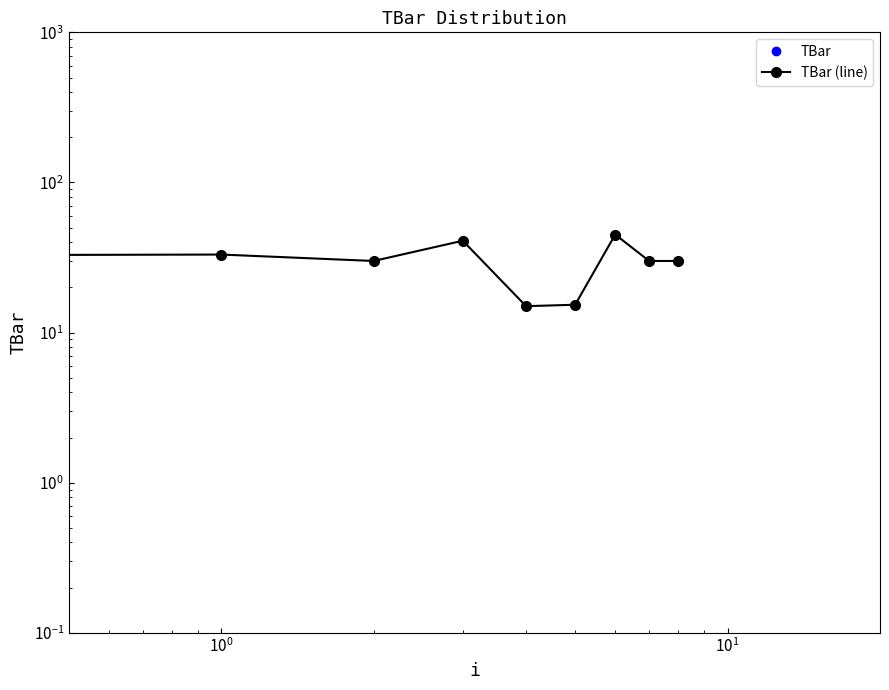

Is the value of TBar (line) at $\mathdefault{10^{-2}}$ greater than the value of TBar at 6?

No